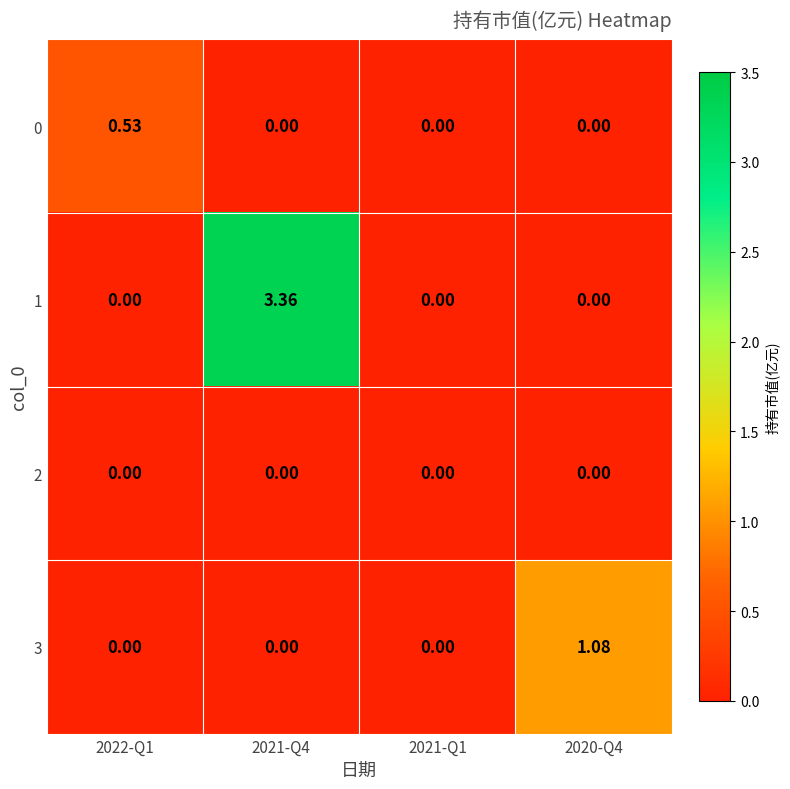

Is the value of 3 at 2021-Q4 greater than the value of 0 at 2022-Q1?

No